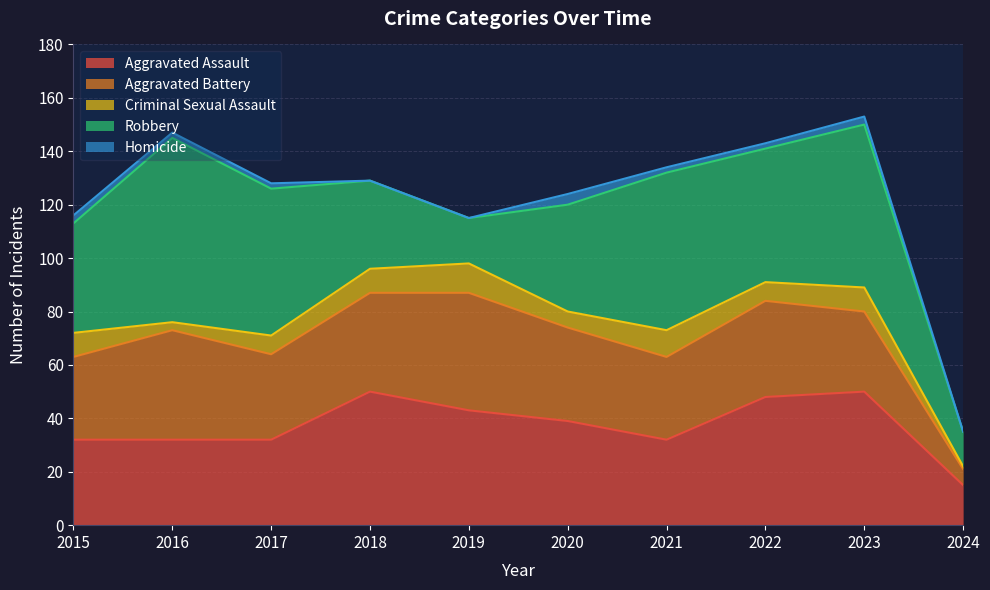

How many intersections are there between Aggravated Battery and Robbery?

2